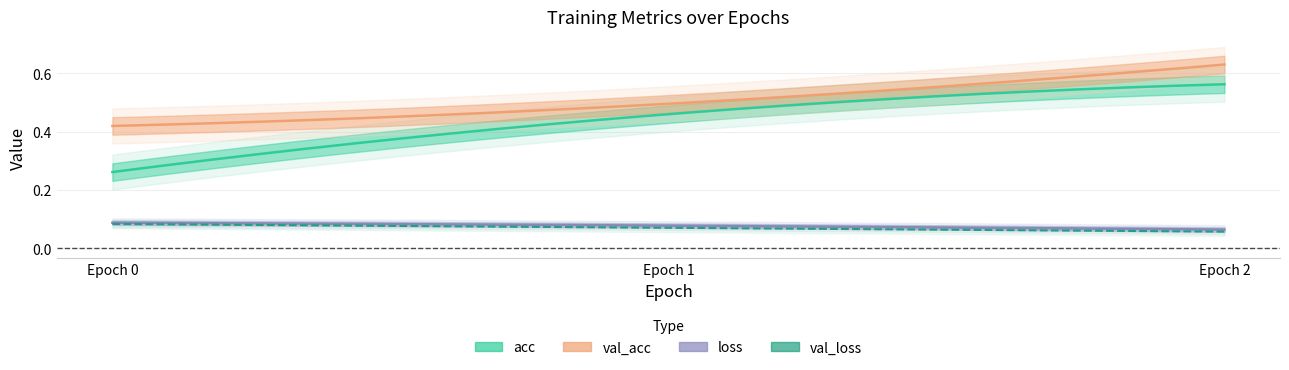

Is the value of val_acc at 0 greater than the value of loss at 0?

Yes